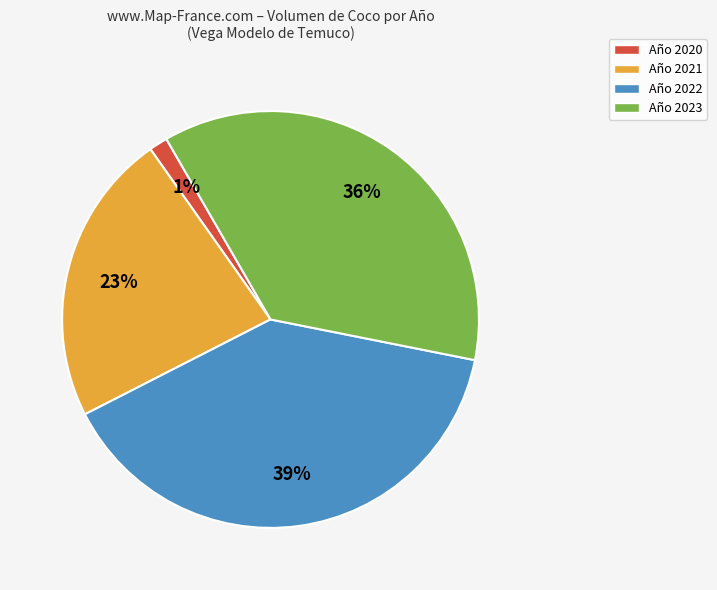

What percentage is the Año 2021 slice, to the nearest percent?

23%